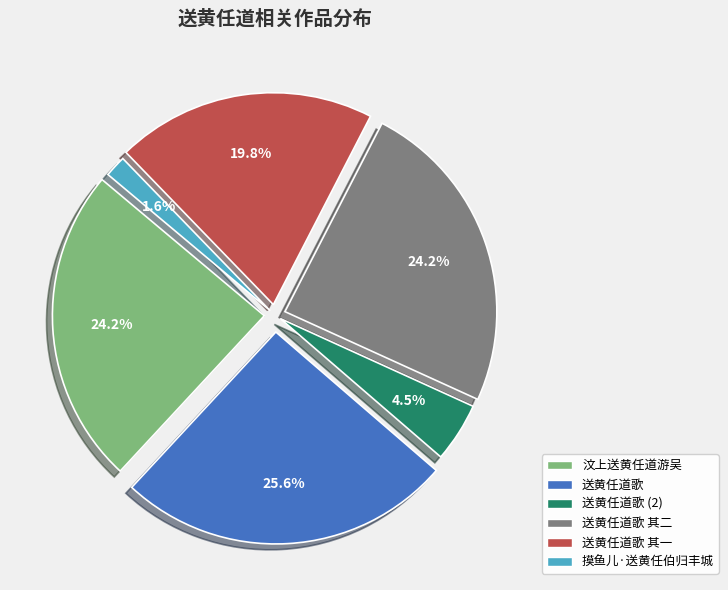

Is there a majority slice in this chart?

No